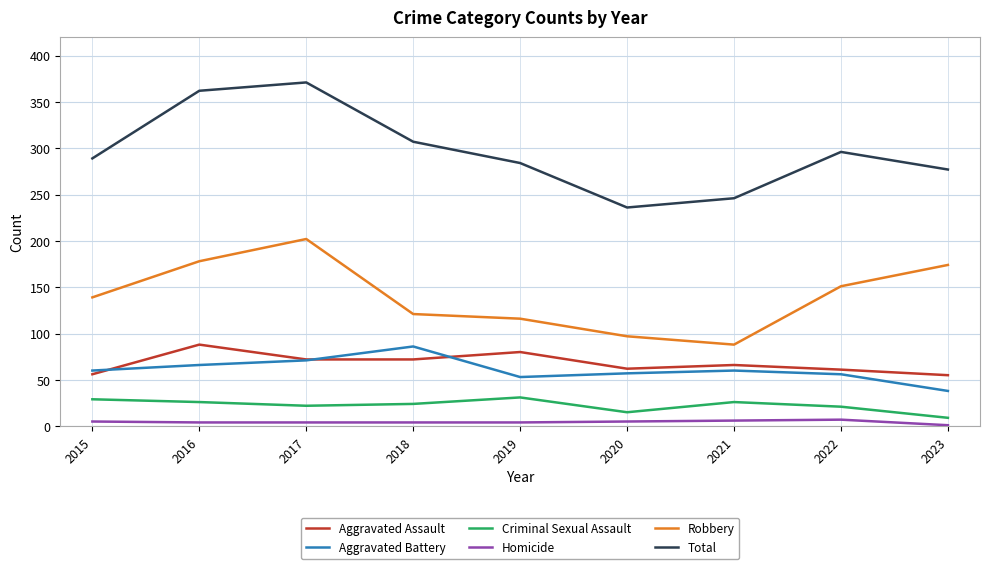

What is the sum of all Aggravated Battery values?

547